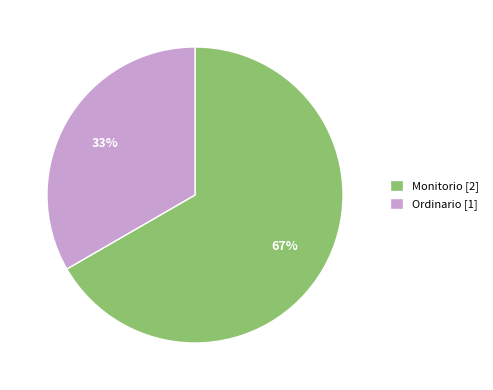

Rank the categories by value from highest to lowest.

Monitorio, Ordinario